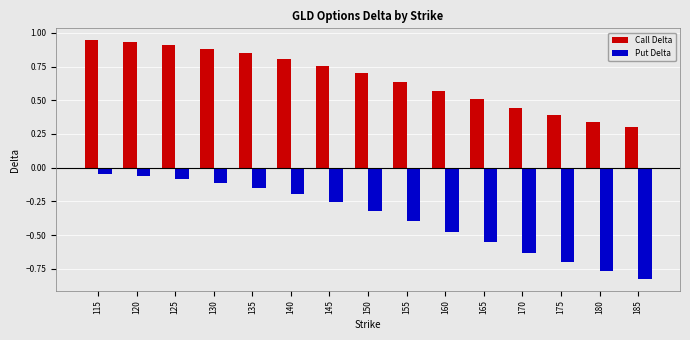

What is the average value of the Call Delta series?

0.7